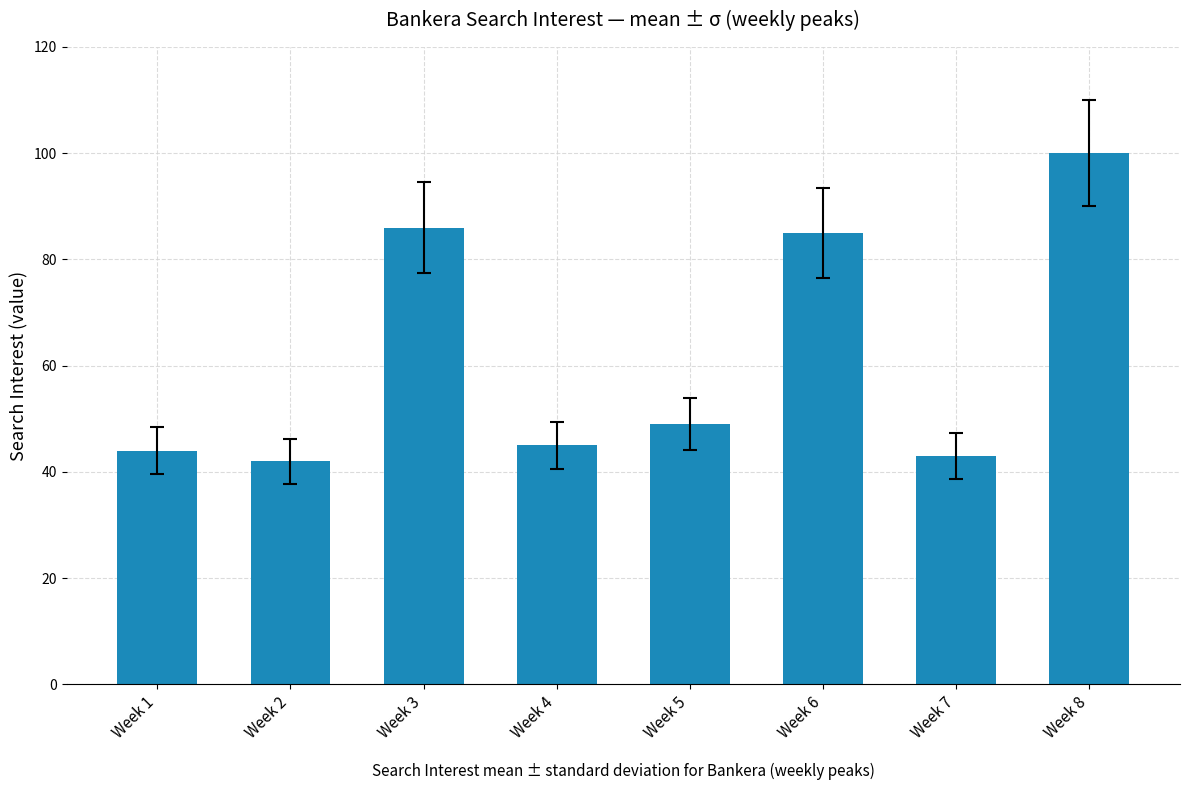

What is the average value?

62